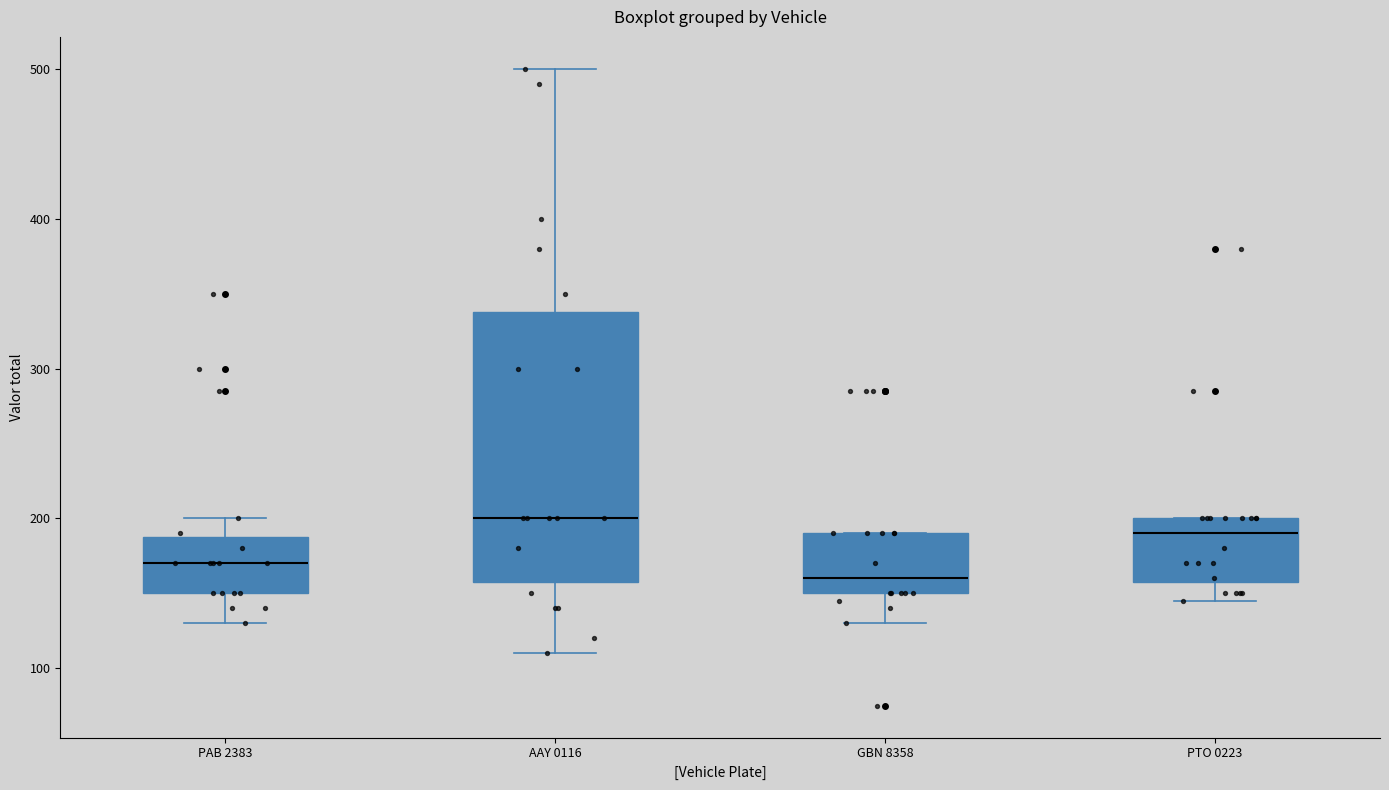

Reading left to right, read every box against the y-axis: the position of its median line, the range the box covers, and the ends of its whiskers. The values are not printed on the chart, so give them approximately, as read against the axis.

PAB 2383: median 170, box 150 to 190, whiskers 130 to 200
AAY 0116: median 200, box 160 to 340, whiskers 110 to 500
GBN 8358: median 160, box 150 to 190, whiskers 130 to 190
PTO 0223: median 190, box 160 to 200, whiskers 150 to 200